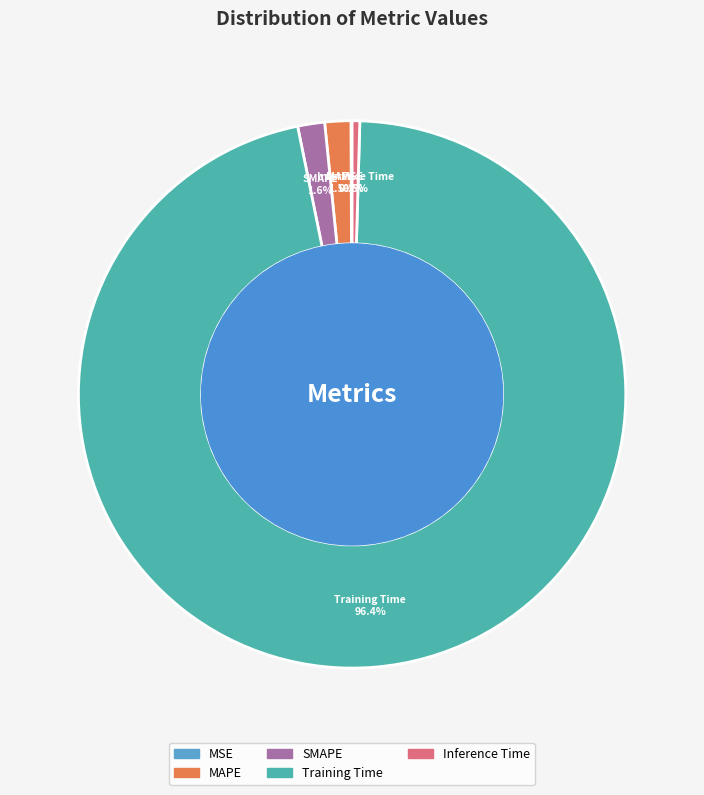

Between MAPE and Training Time, which is larger?

Training Time